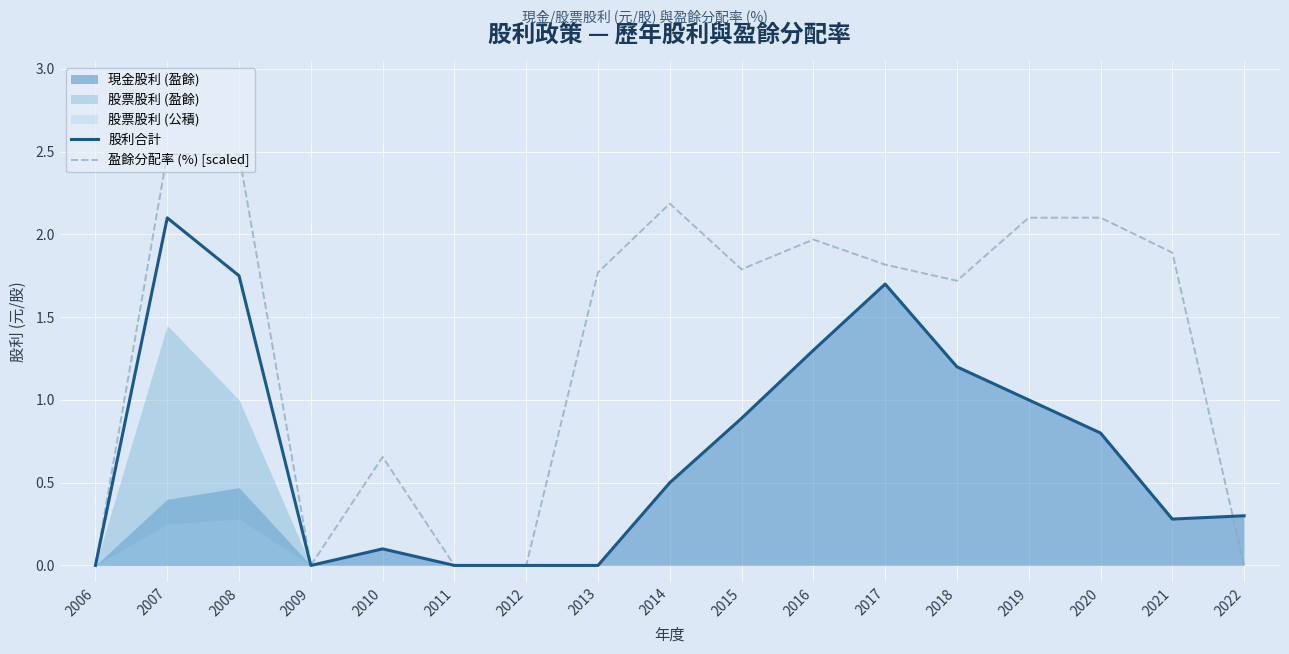

True or false: 盈餘分配率 (%) [scaled] has a value of 1.2 at 2007.

False